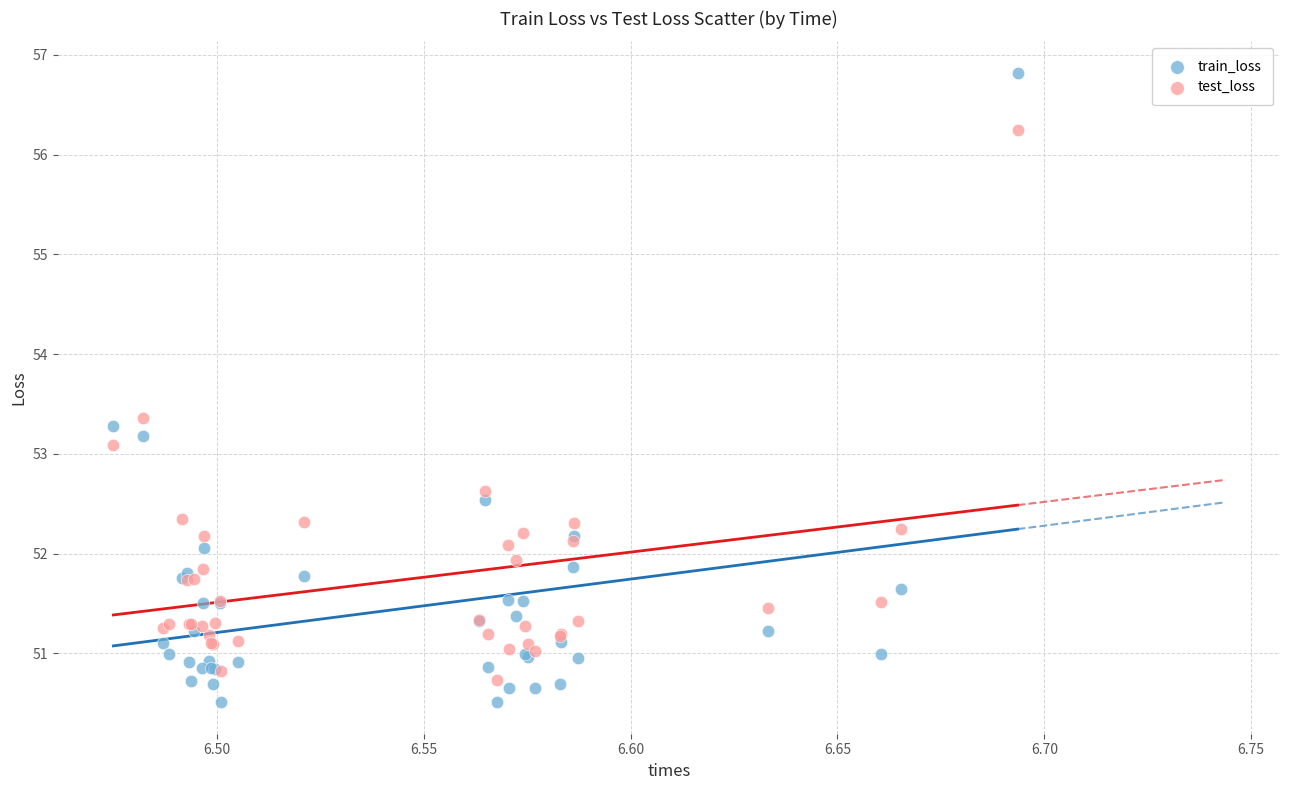

In the train_loss series, what Y value is closest to 53?

53.2